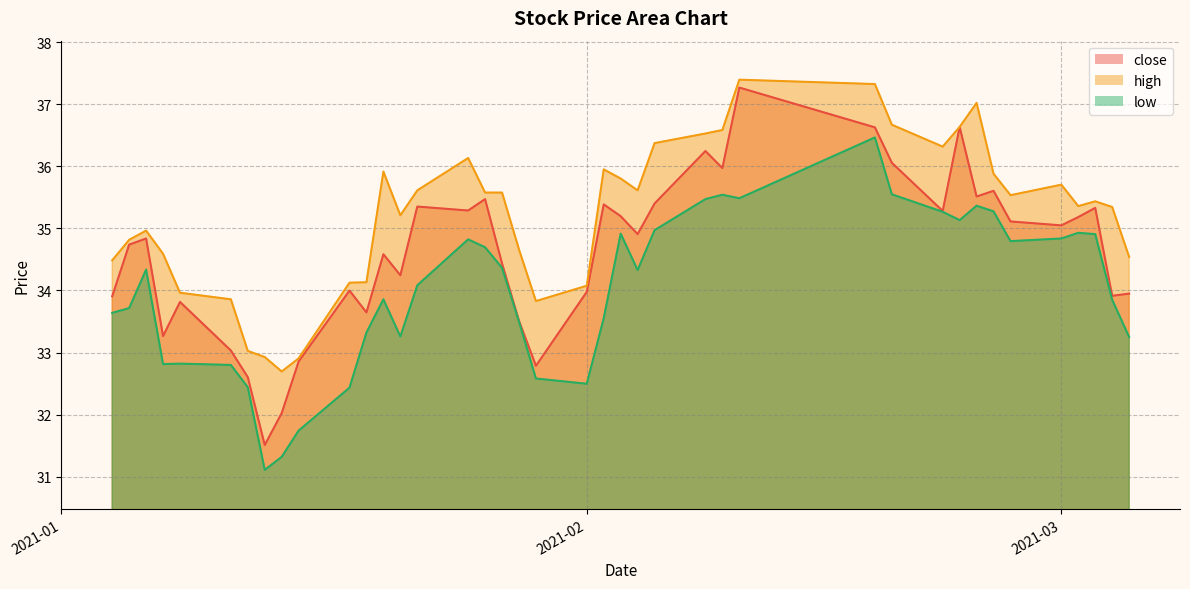

What are all the series names shown in the legend?

close, high, low